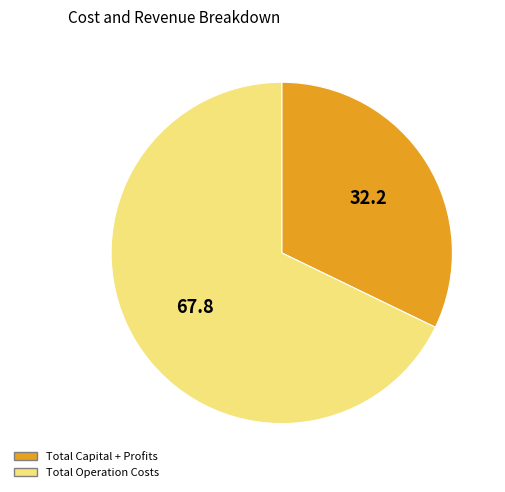

What is the majority slice?

Total Operation Costs